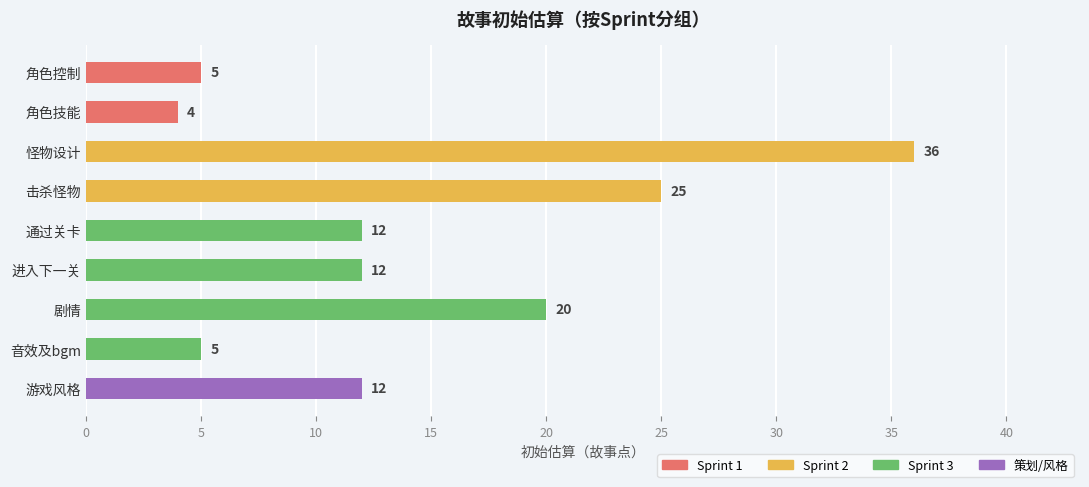

What is the label of the 9th bar from the top?

游戏风格